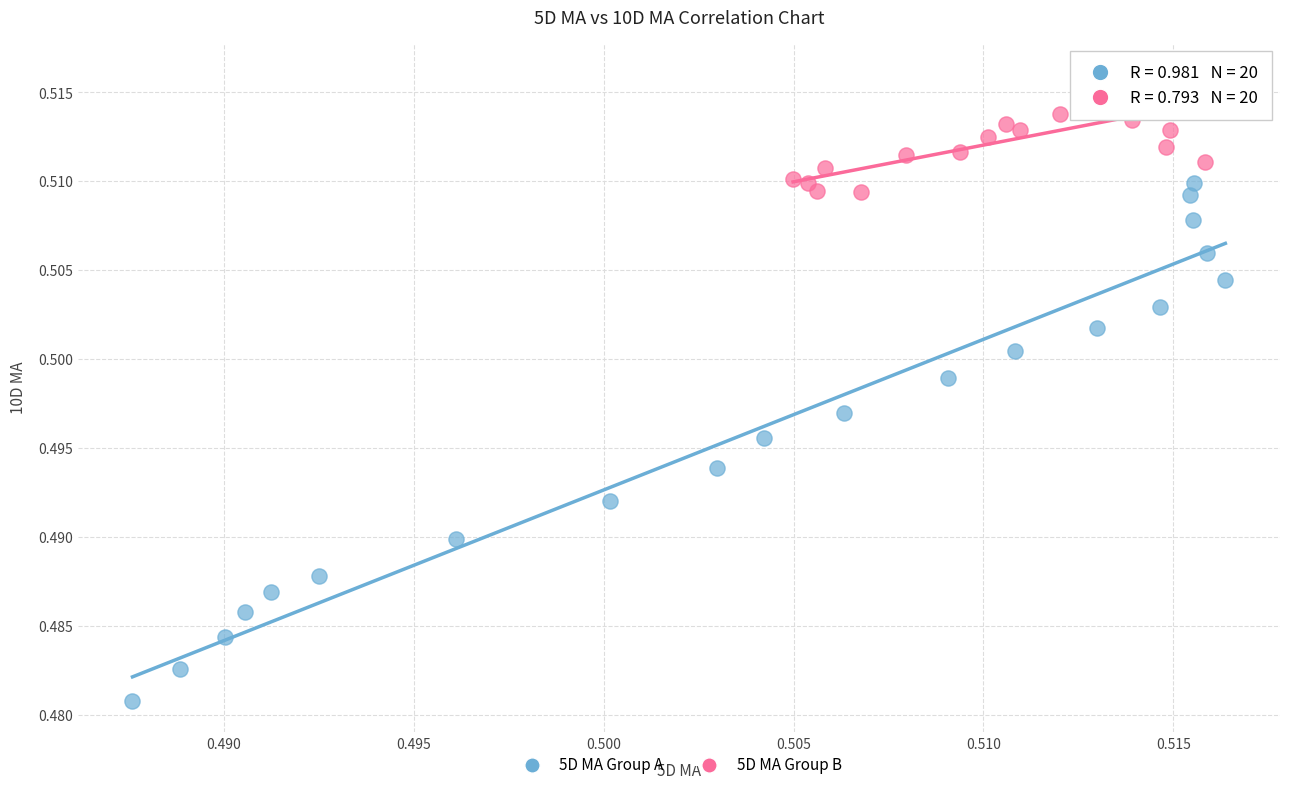

Which series reaches the minimum Y coordinate?

5D MA Group A